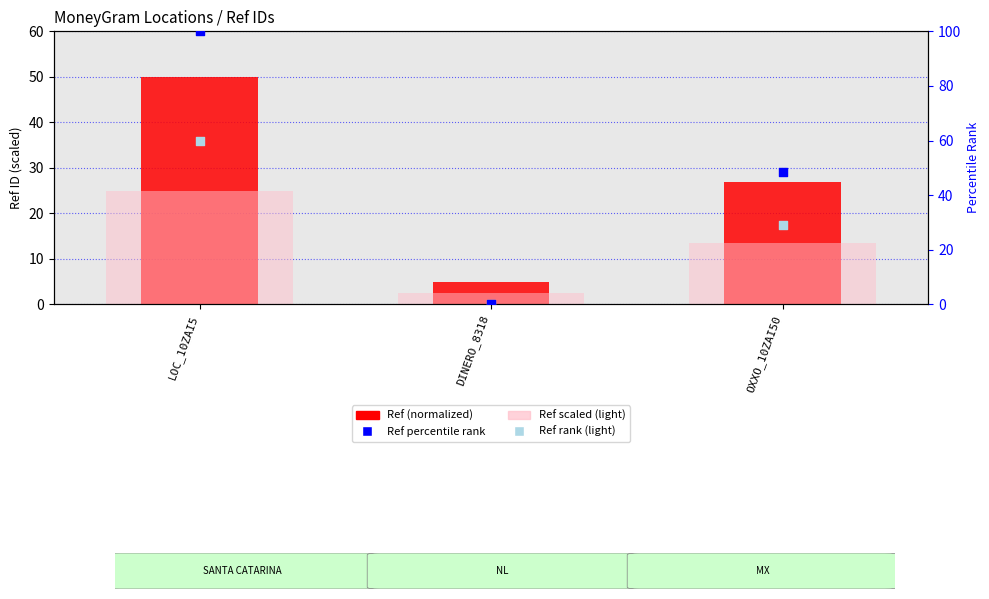

At which category is the sum across all series the highest?

LOC_10ZAI5